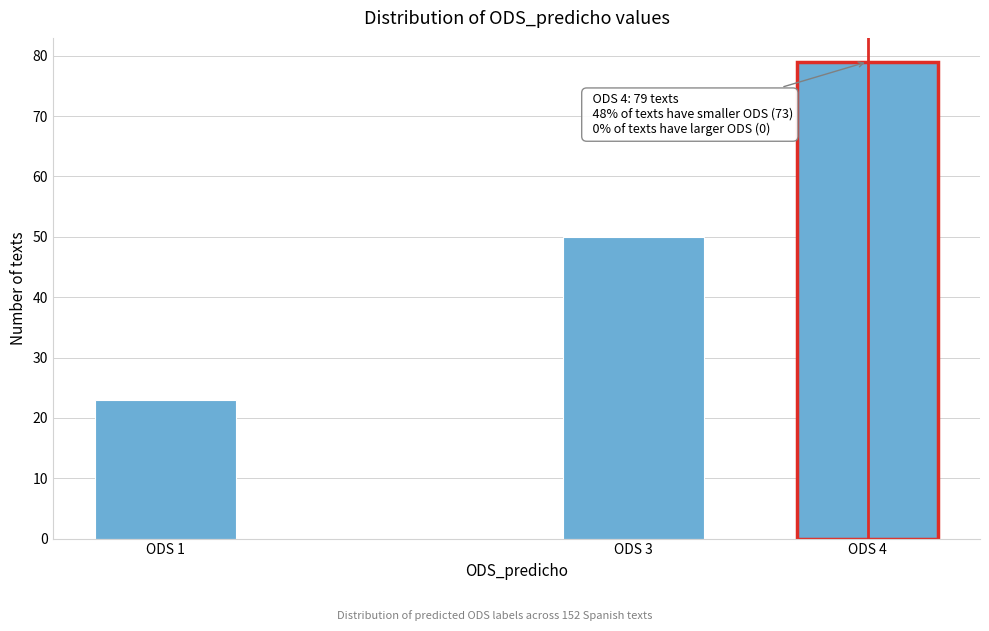

Reading right to left, extract all data points from this chart.

79	50	23